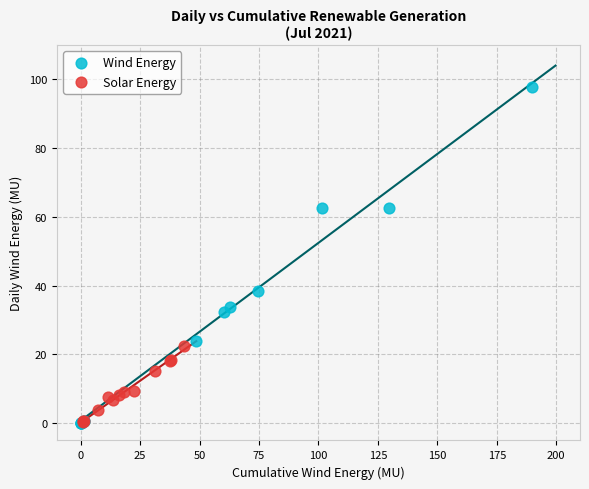

Which series has the largest Y range (max minus min)?

Wind Energy